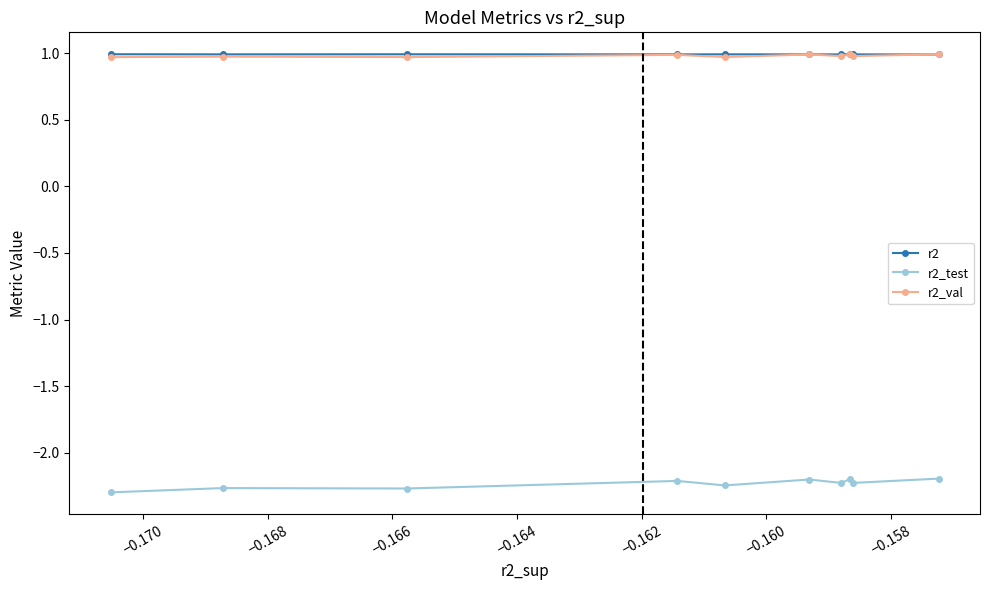

At how many categories does at least one series exceed -1?

10